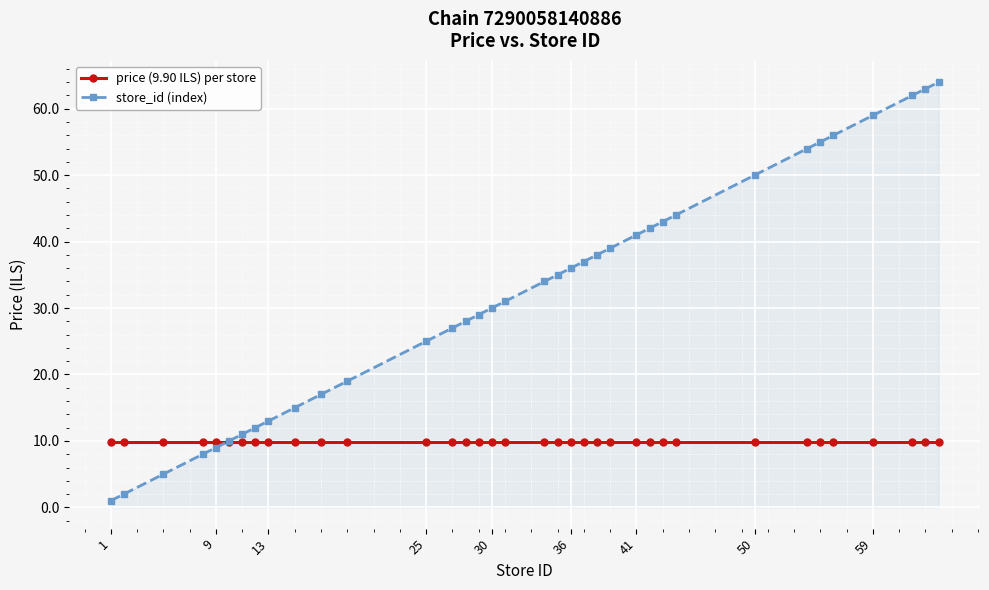

Reading right to left, list all the values displayed in this chart.

price (9.90 ILS) per store: 9.9	9.9	9.9	9.9	9.9	9.9	9.9	9.9	9.9	9.9	9.9	9.9	9.9	9.9	9.9	9.9	9.9	9.9	9.9	9.9	9.9	9.9	9.9	9.9	9.9	9.9	9.9	9.9	9.9	9.9	9.9	9.9	9.9	9.9	9.9	9.9
store_id (index): 64.0	63.0	62.0	59.0	56.0	55.0	54.0	50.0	44.0	43.0	42.0	41.0	39.0	38.0	37.0	36.0	35.0	34.0	31.0	30.0	29.0	28.0	27.0	25.0	19.0	17.0	15.0	13.0	12.0	11.0	10.0	9.0	8.0	5.0	2.0	1.0